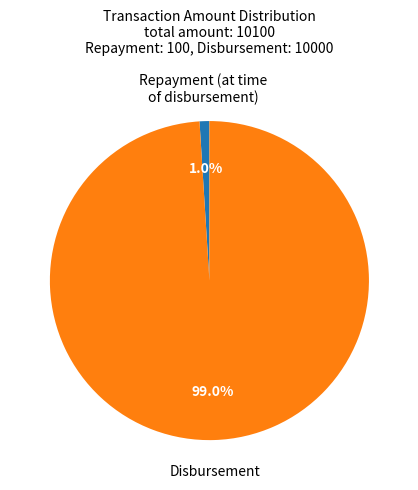

Is there any slice that represents more than half of the pie?

Yes